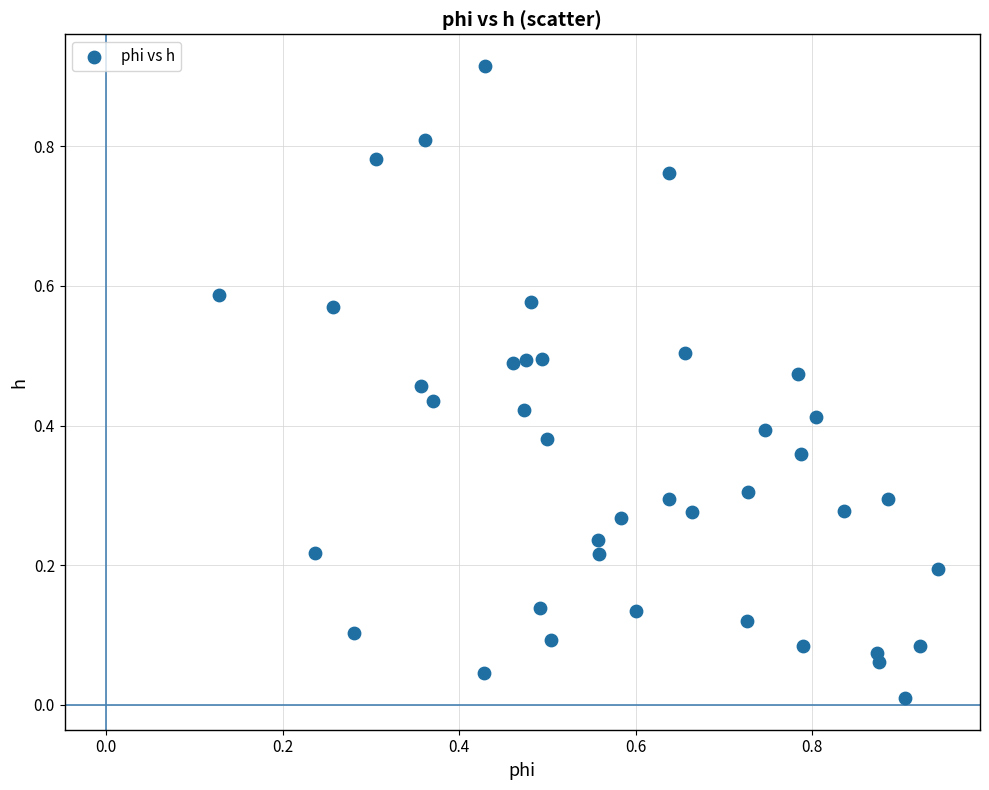

How many points are shown in the scatter plot?

40